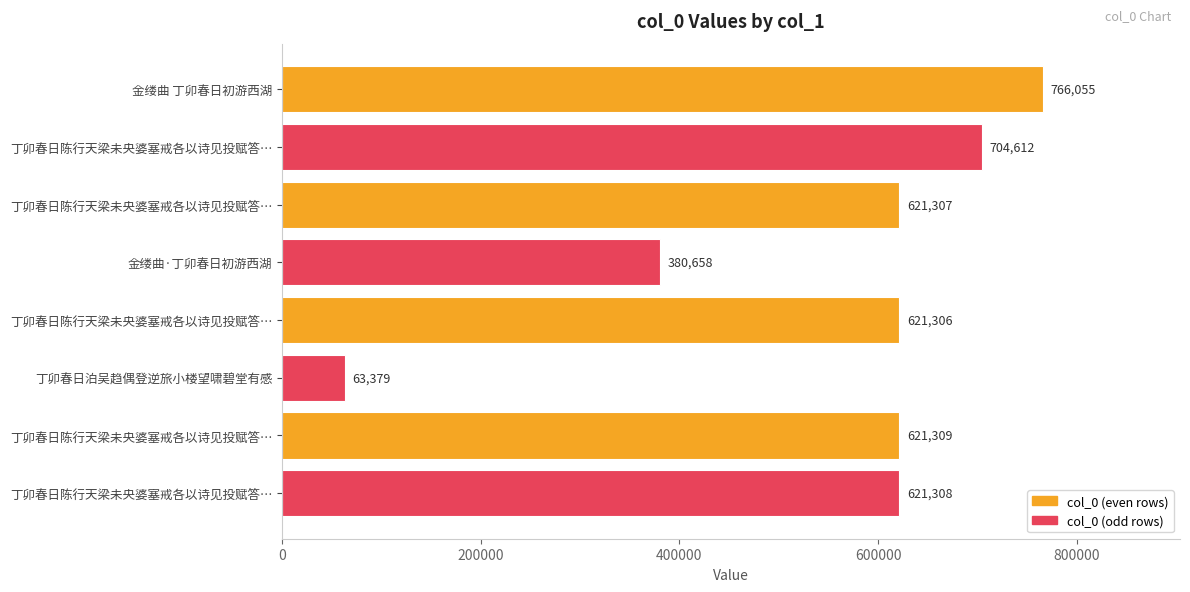

How many data points does each series have?

8